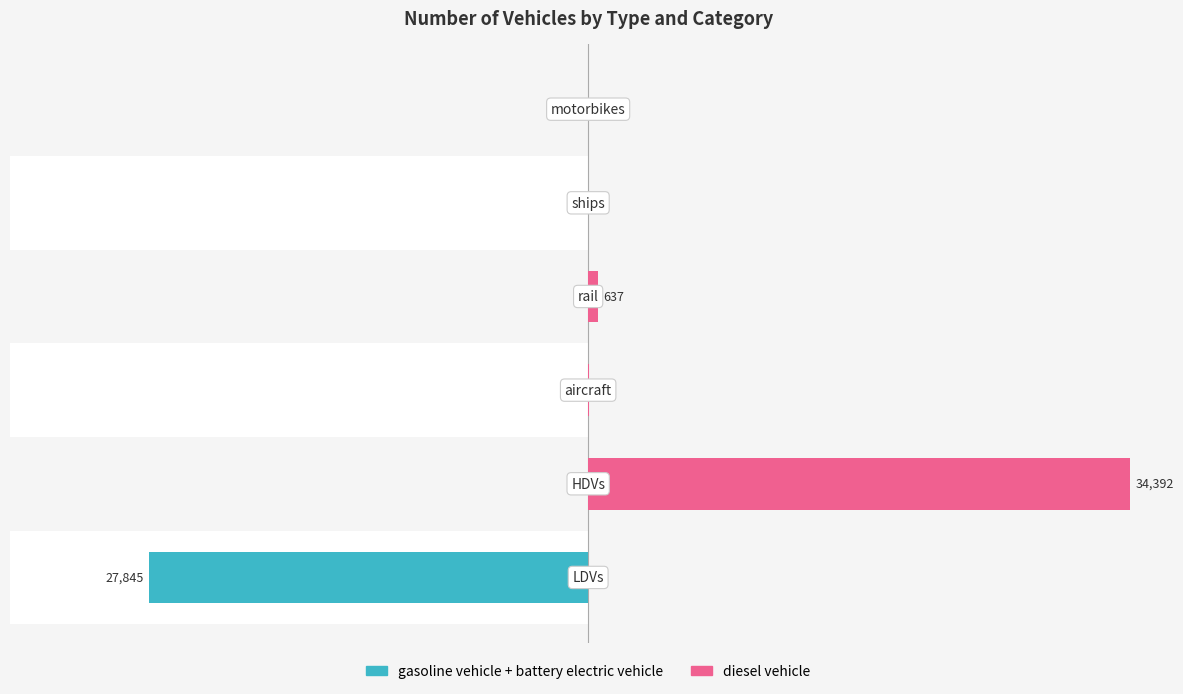

How many series are shown in this chart?

2